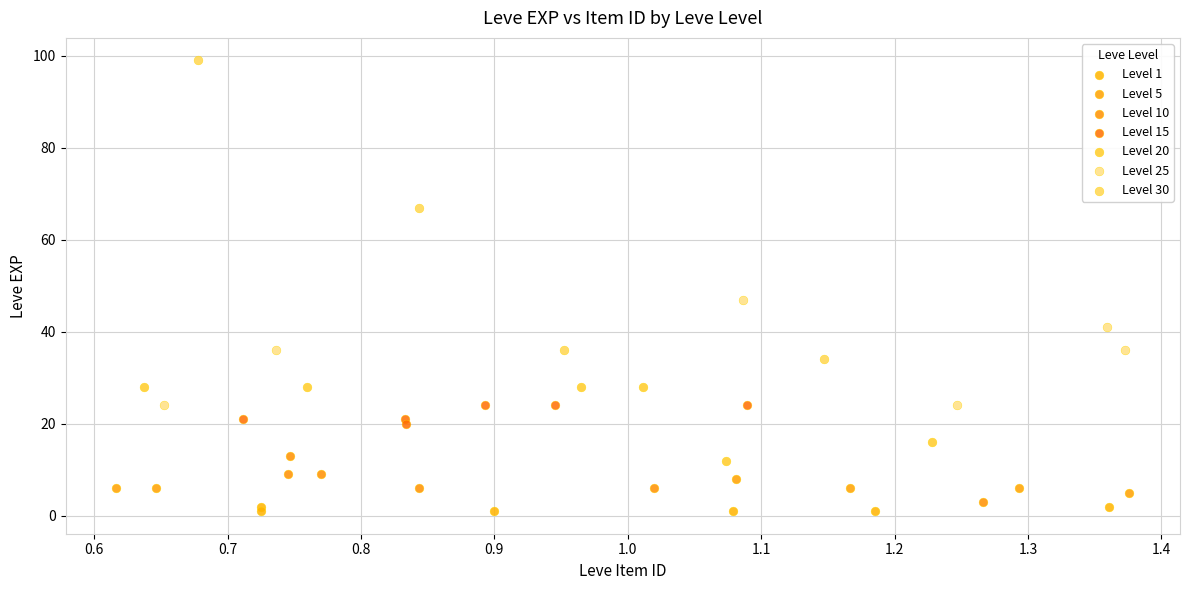

Which series contains the highest Y value?

Level 30